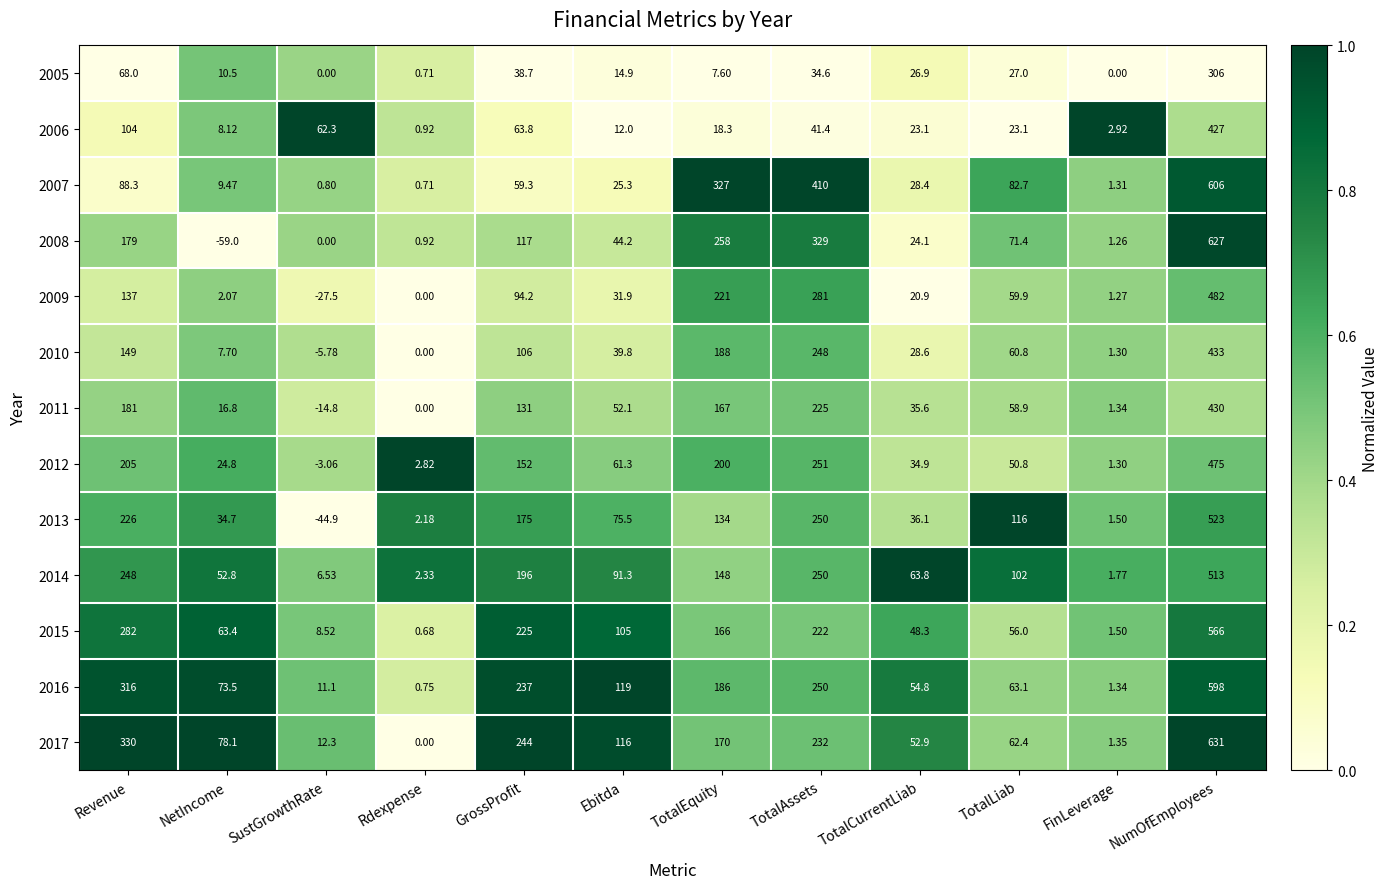

Is the value of 2007 at GrossProfit greater than the value of 2011 at TotalAssets?

No